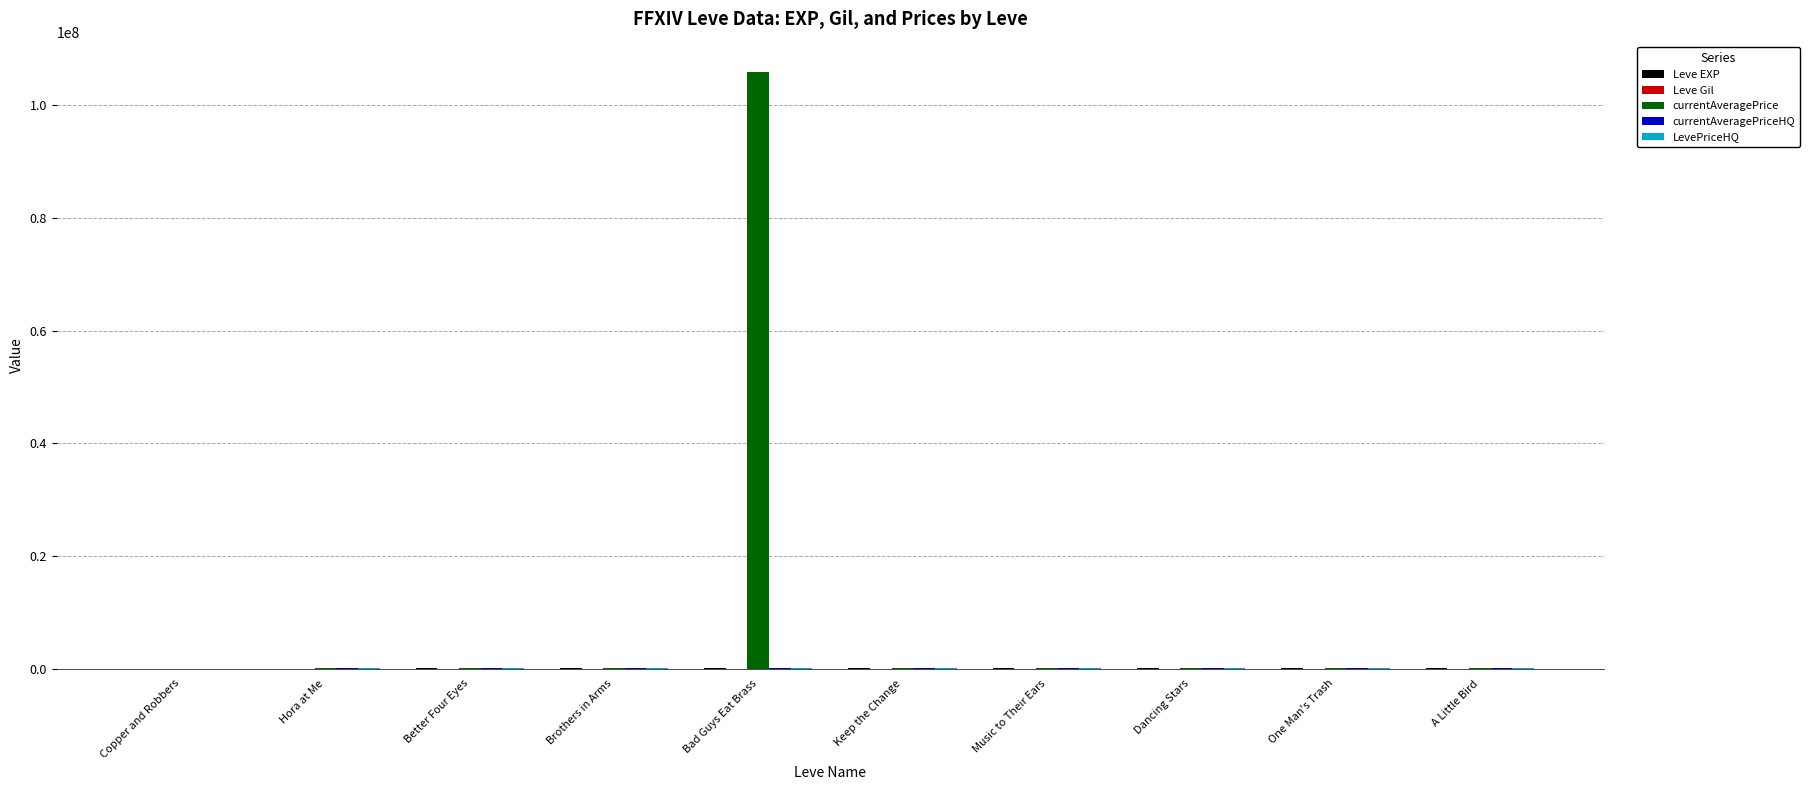

Which series has the largest total across all categories?

currentAveragePrice